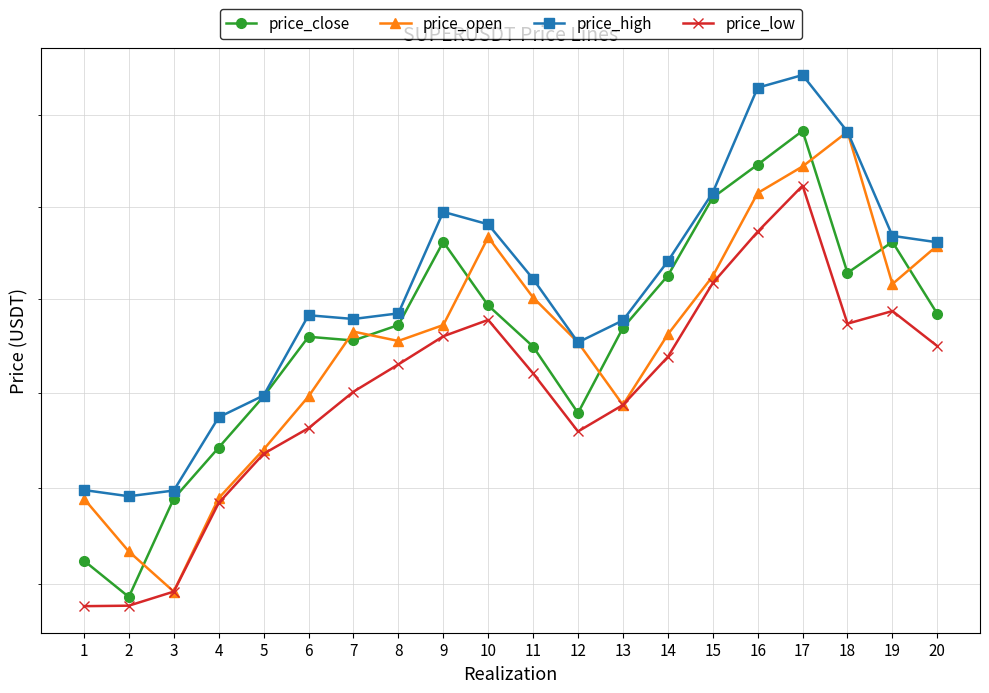

Is the value of price_open at 18 greater than the value of price_low at 1?

Yes